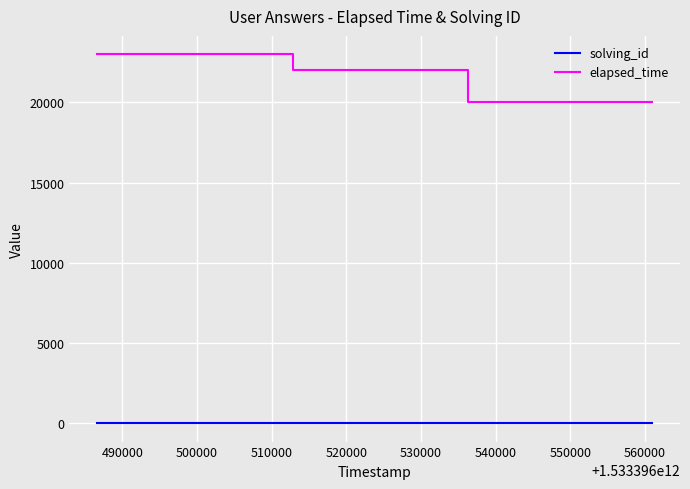

True or false: solving_id and elapsed_time cross at least once.

False